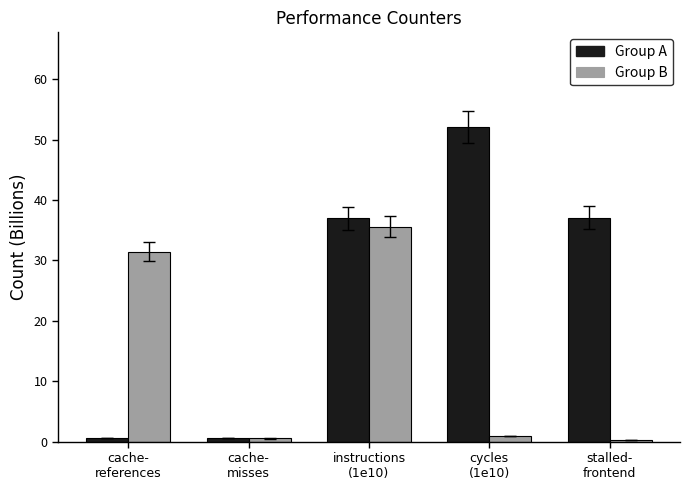

What is the label of the 1st bar from the right?

stalled-
frontend